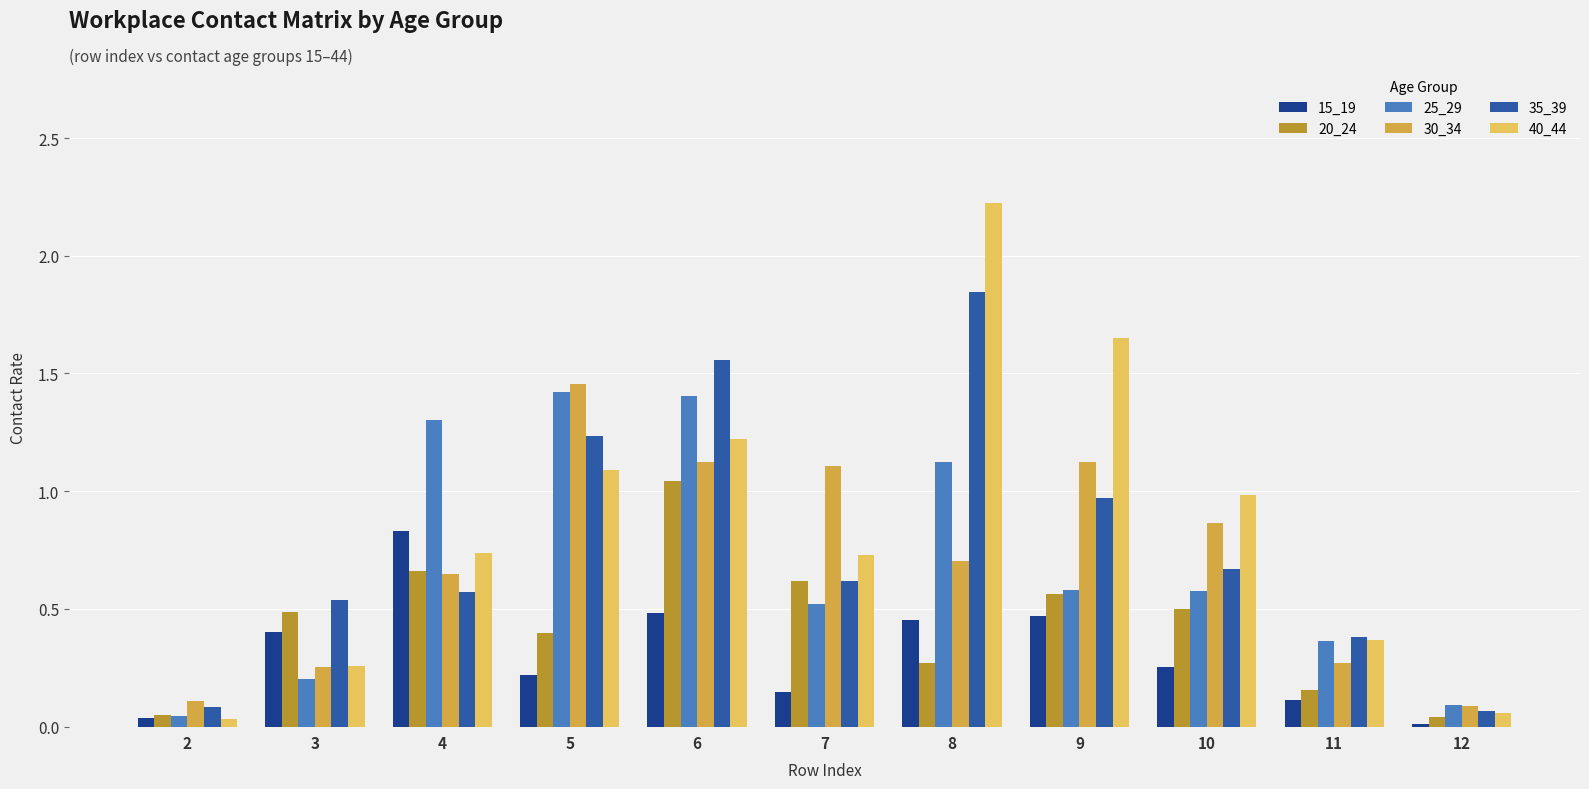

List the series in order of their peak value, lowest first.

15_19, 20_24, 25_29, 30_34, 35_39, 40_44